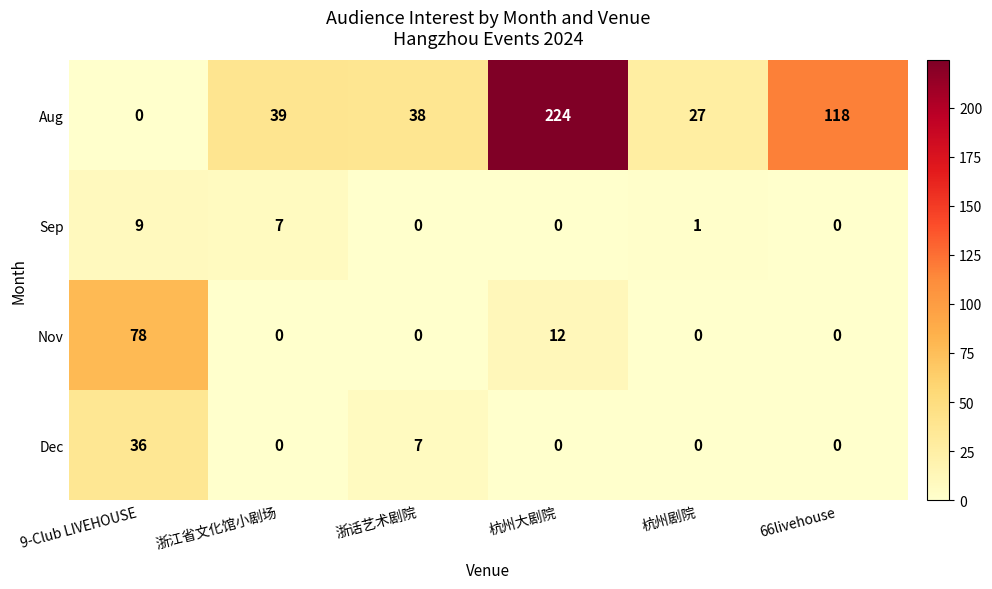

At which category is the sum across all series the highest?

杭州大剧院